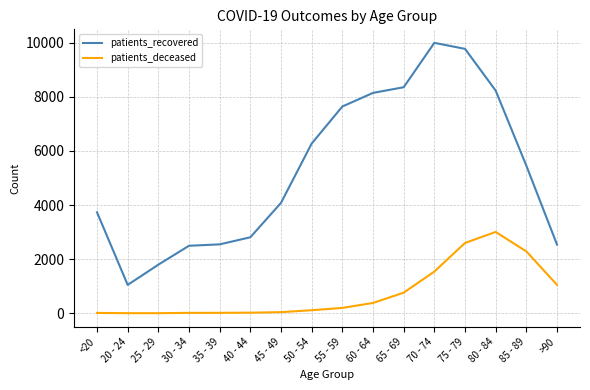

What position from the left is 60 - 64?

10